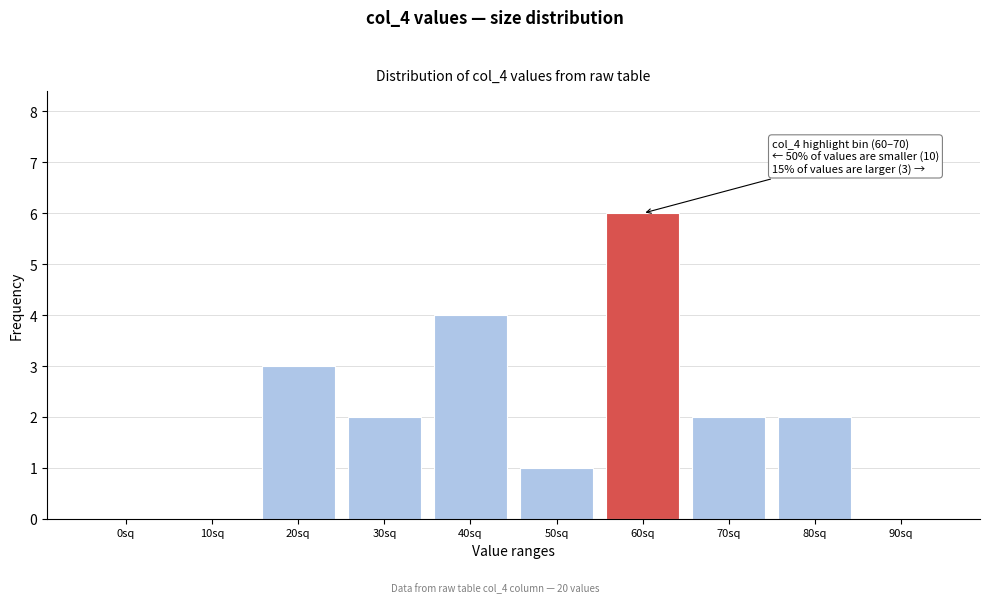

Reading right to left, transcribe all the data shown in this chart.

90sq=0	80sq=2	70sq=2	60sq=6	50sq=1	40sq=4	30sq=2	20sq=3	10sq=0	0sq=0